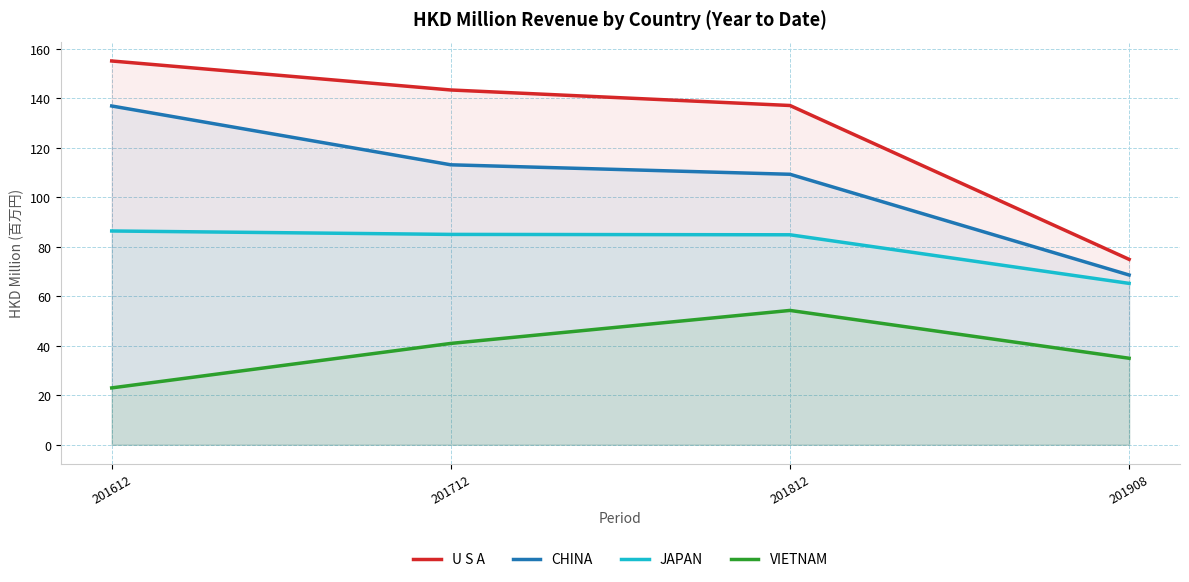

What is the sum of all JAPAN values?

321.4